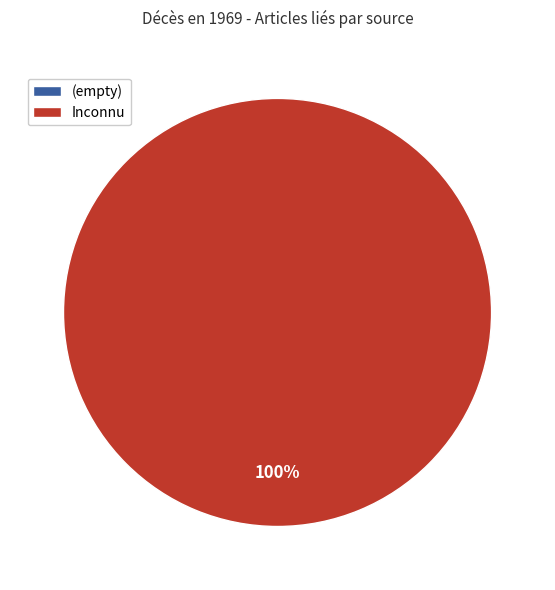

Count the number of slices in the pie.

2